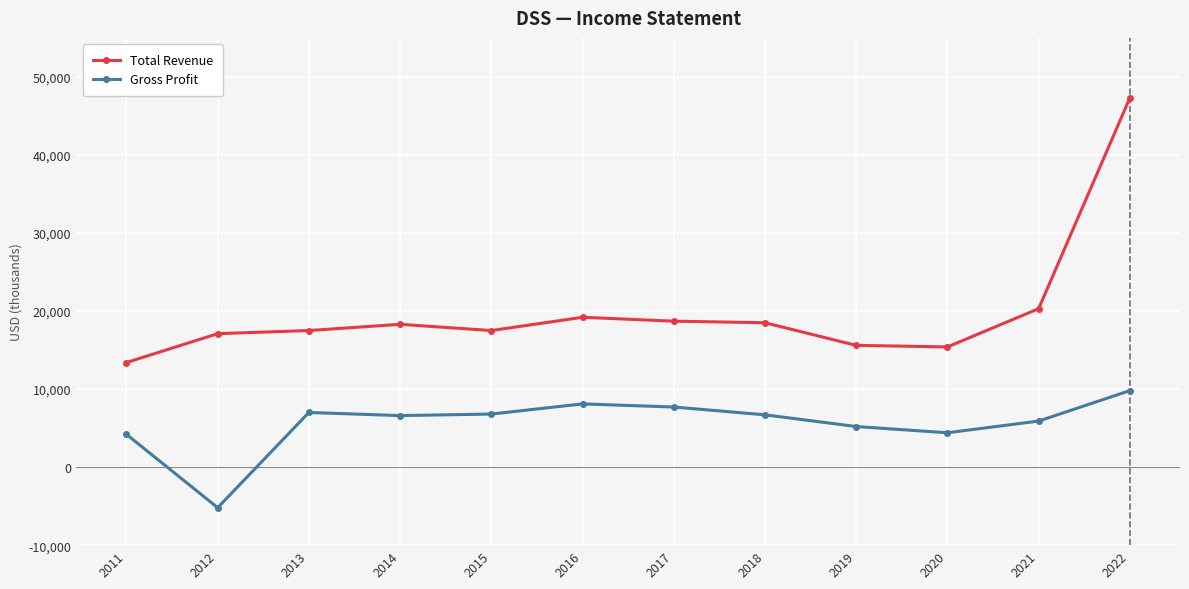

Is the value of Total Revenue at 2020 greater than the value of Gross Profit at 2014?

Yes